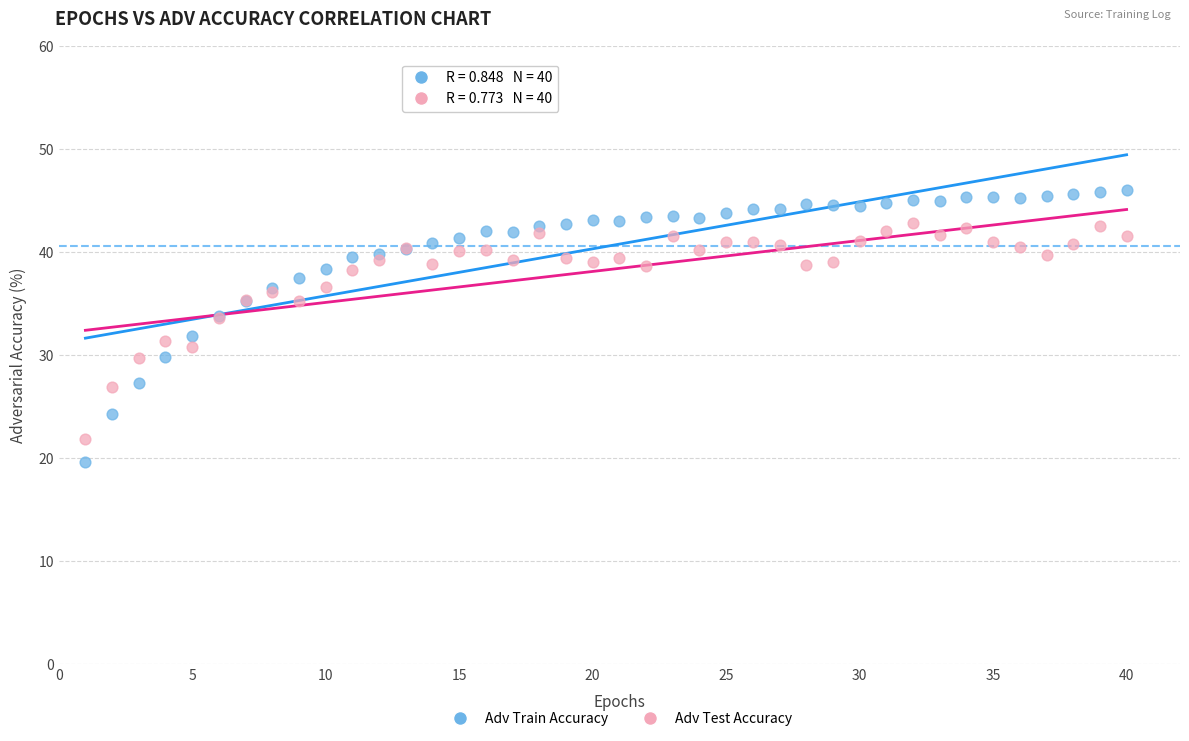

Which series reaches the maximum Y coordinate?

Adv Train Accuracy